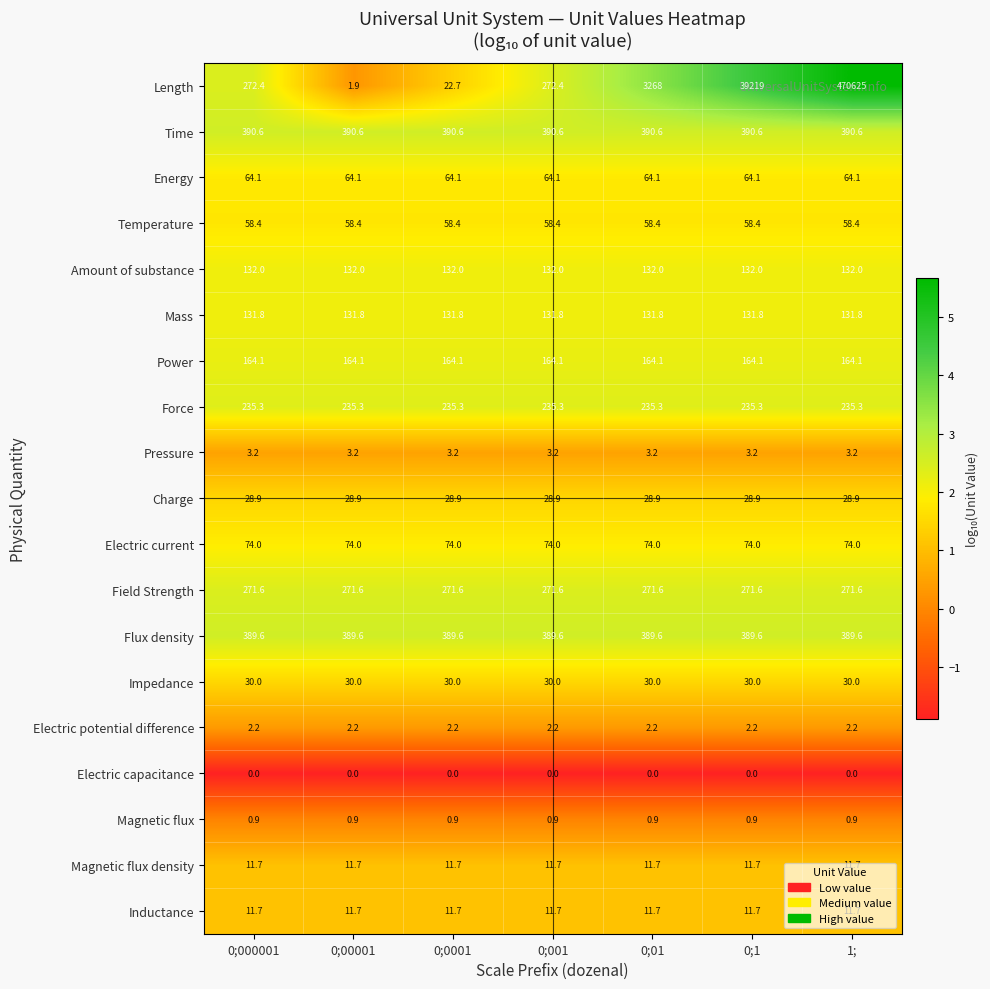

Which category has the highest value across all series?

1;